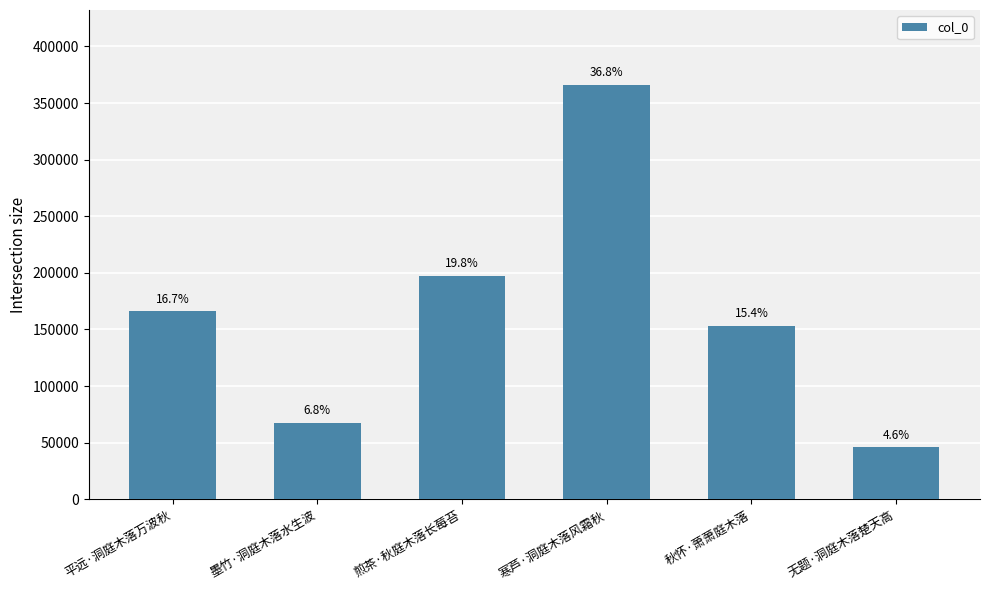

How many bars are there in total?

6